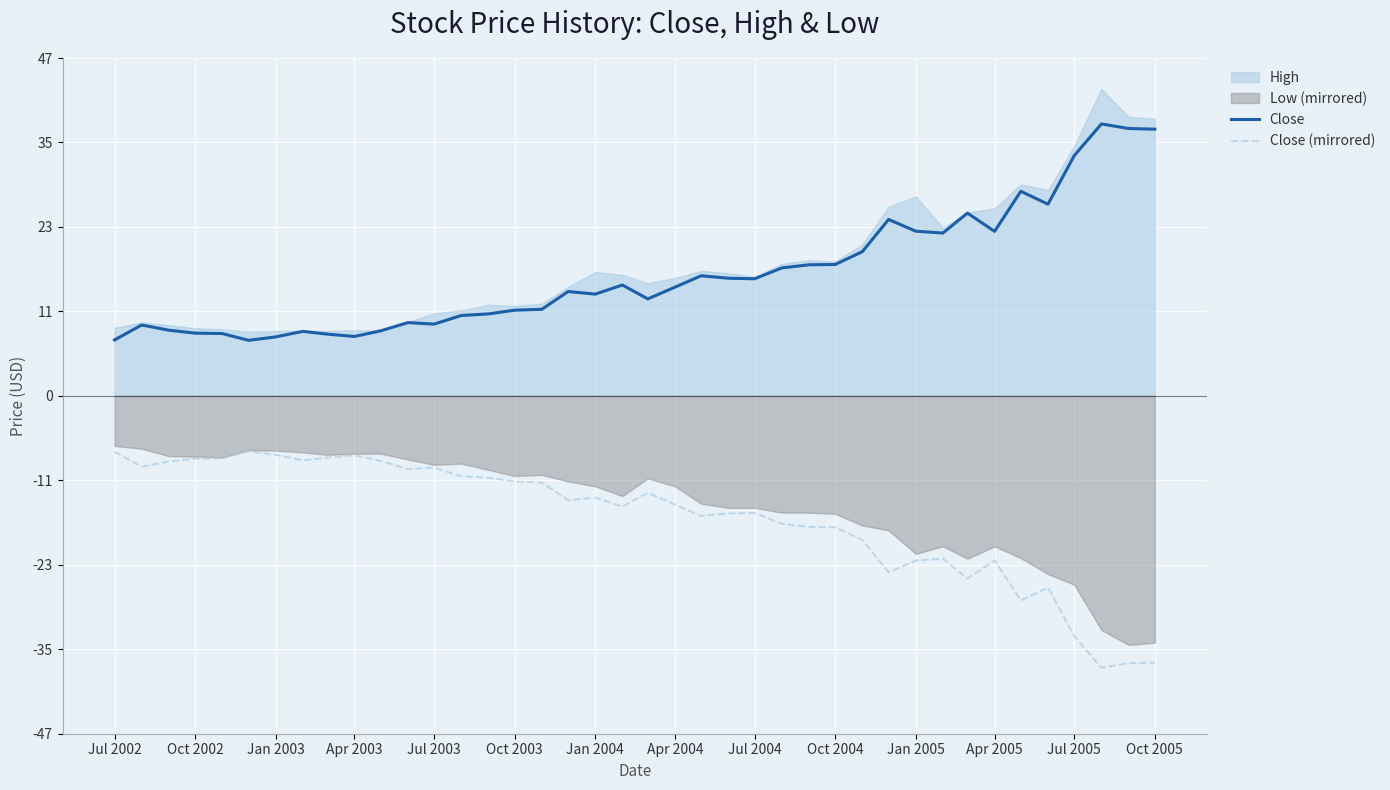

The Close series shows 23.3 at Apr 2005. True or false?

True